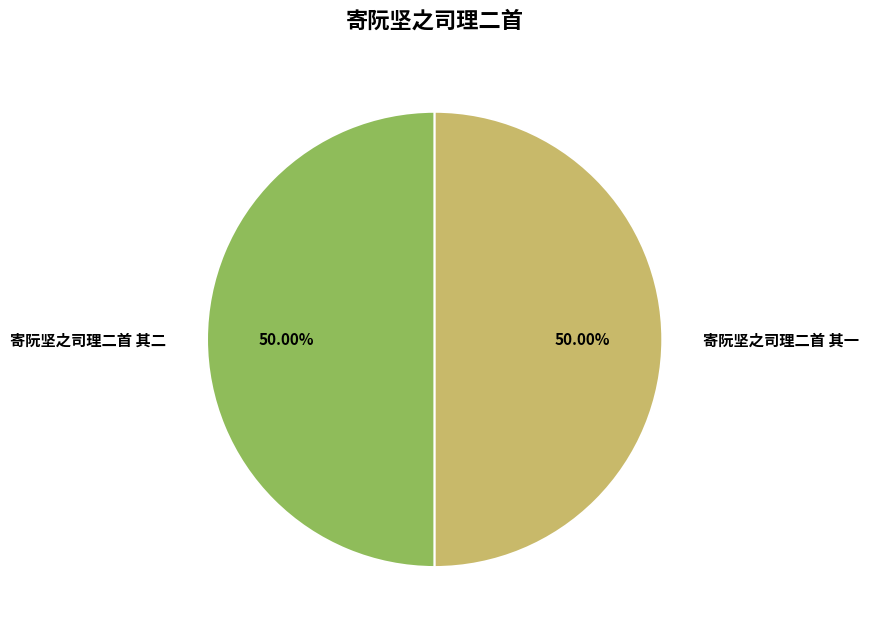

What percentage is the 寄阮坚之司理二首 其二 slice, to the nearest percent?

50%